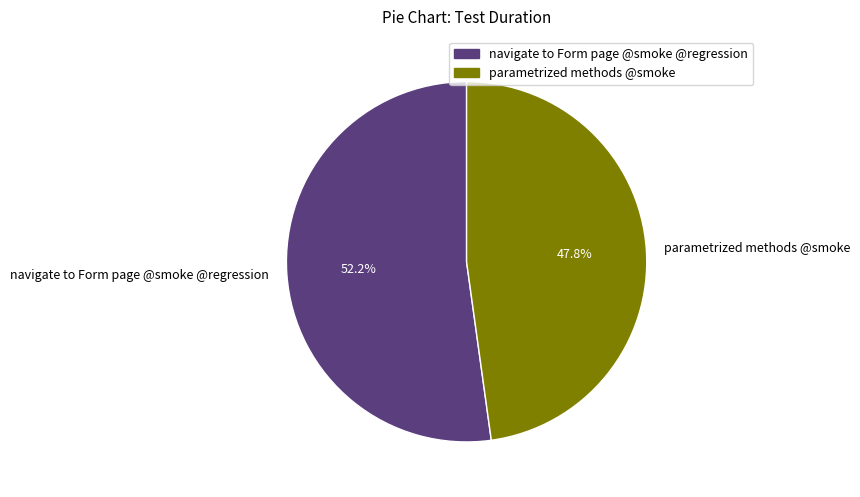

How many segments does this pie chart have?

2